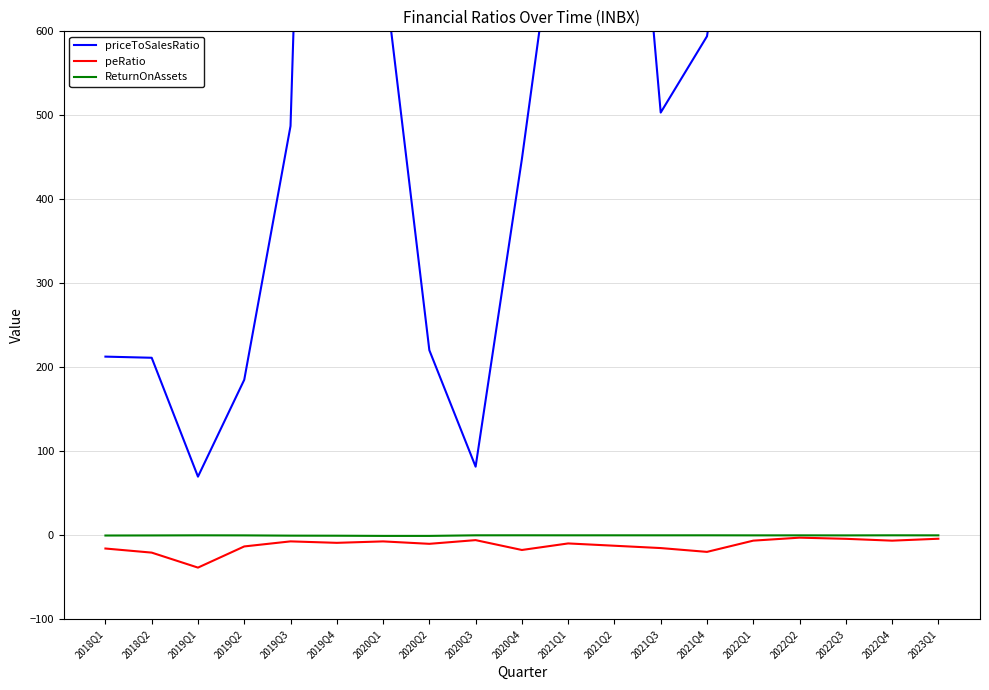

Which series has the largest range (max minus min)?

priceToSalesRatio